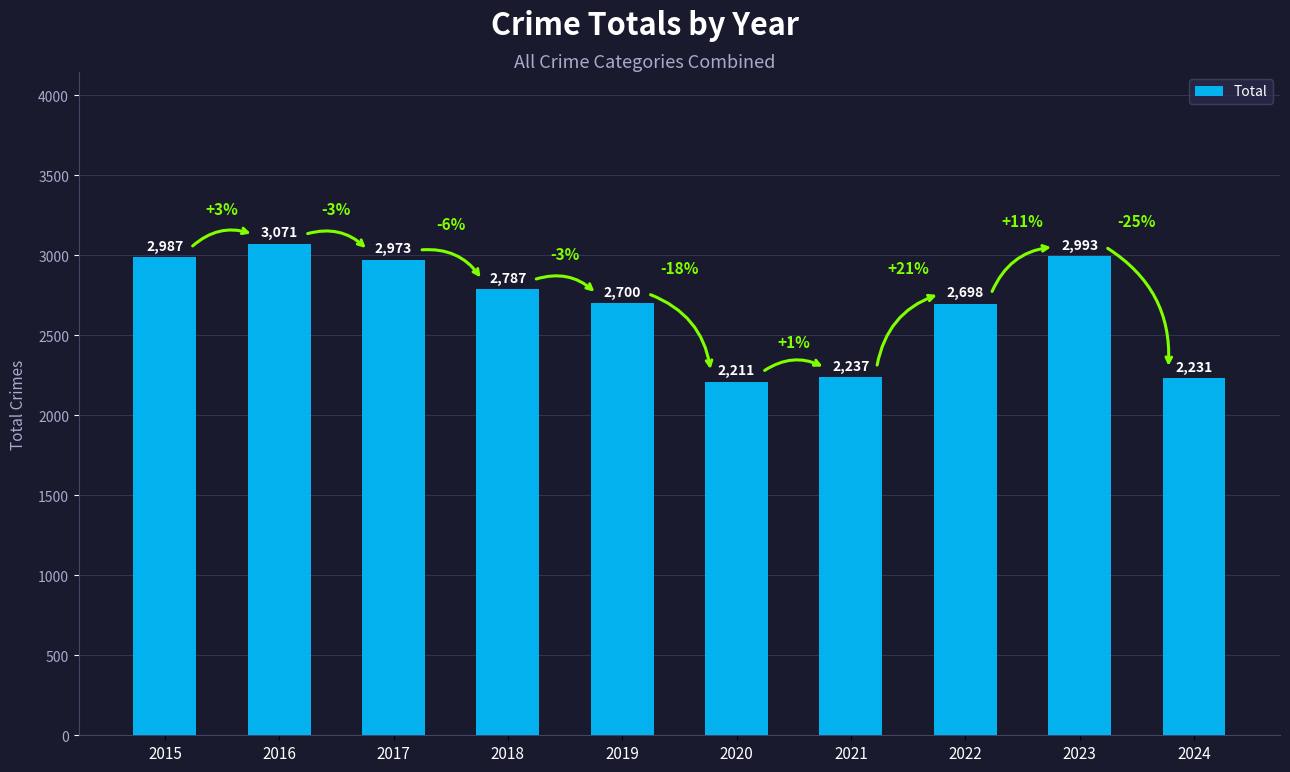

Approximately how many times larger is the value at 2019 compared to 2017?

0.9